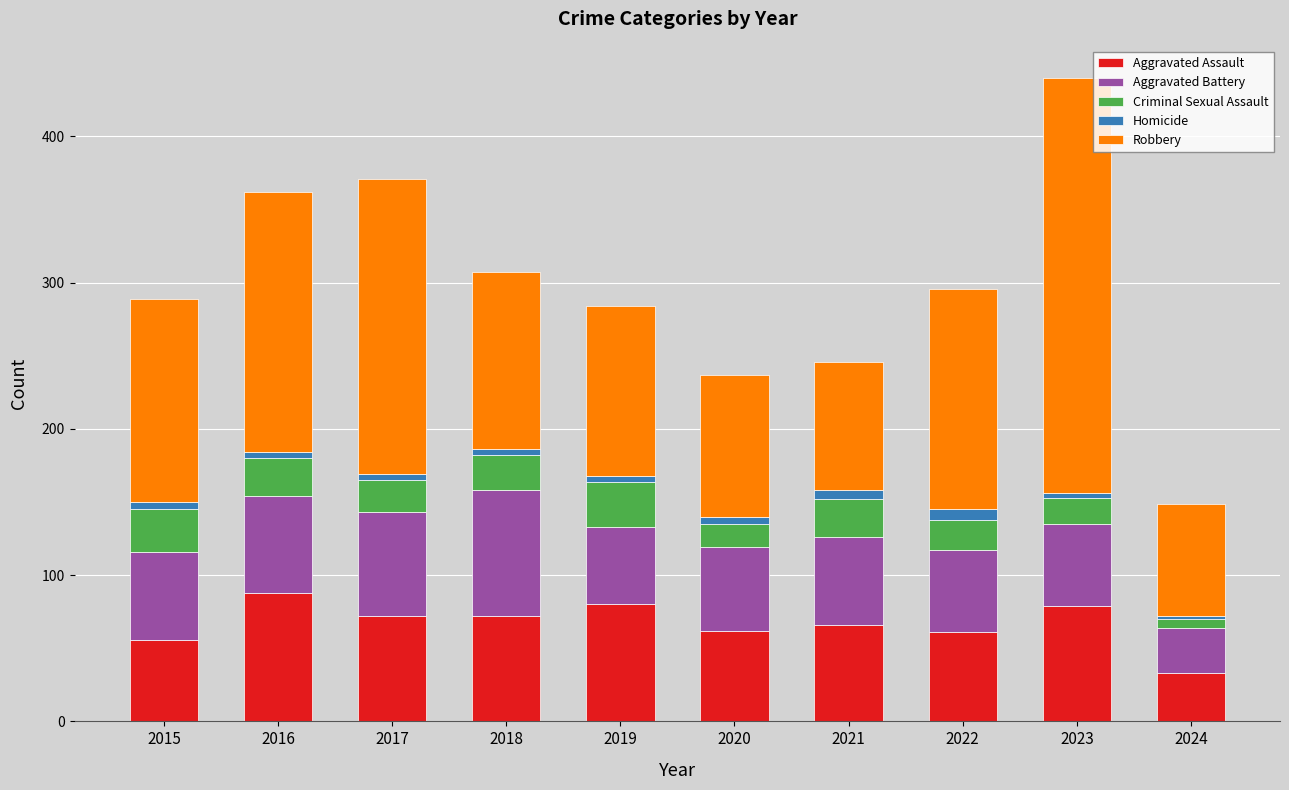

Is it true that Aggravated Assault equals 79 at 2023?

True